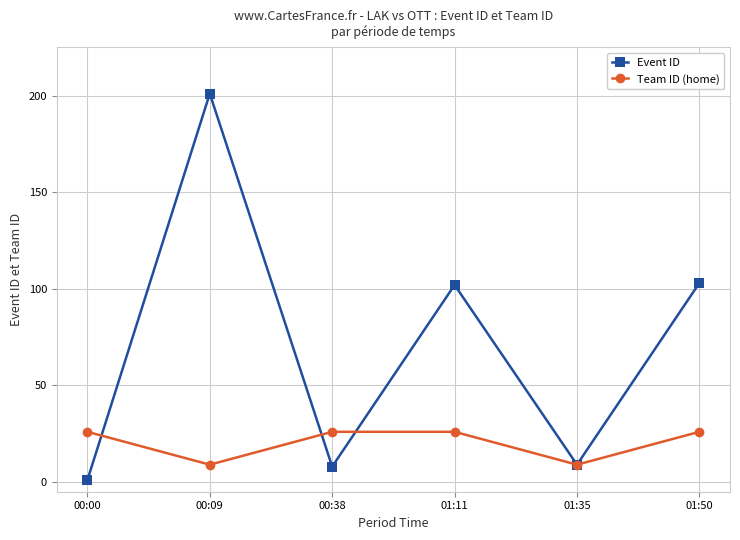

After their last crossing, which series has the higher values: Team ID (home) or Event ID?

Event ID